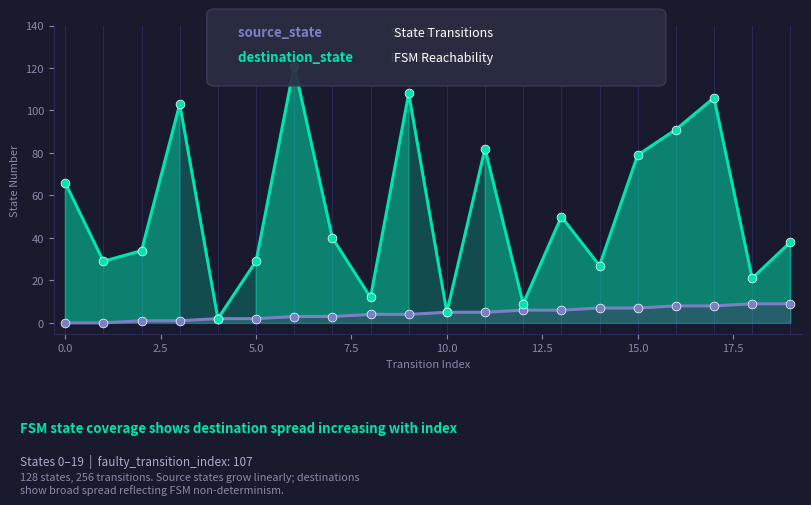

Which series reaches the minimum Y coordinate?

source_state